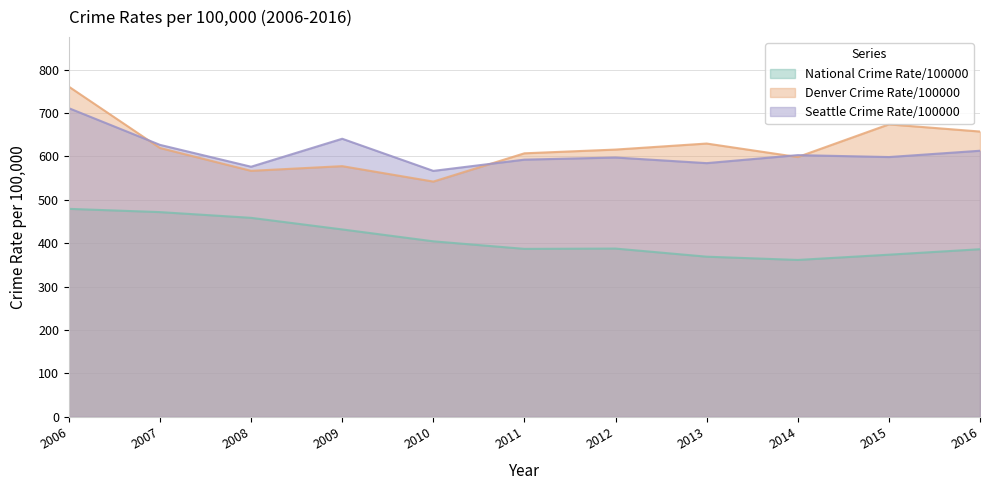

What is the highest value of the Denver Crime Rate/100000 series?

760.8